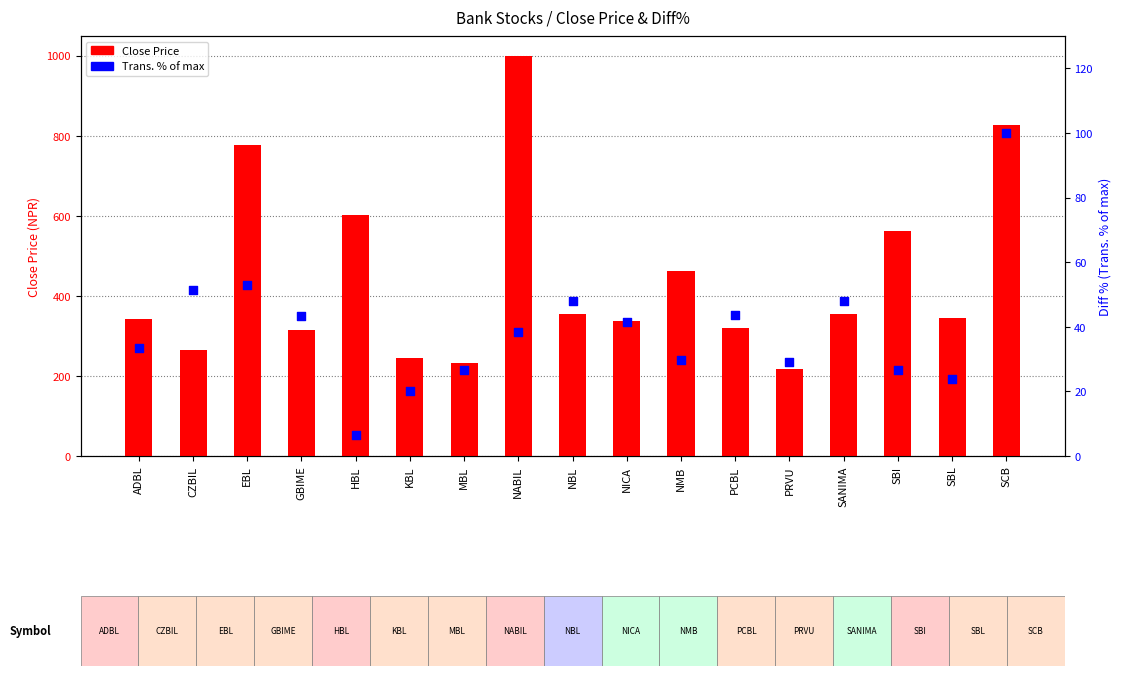

Which series contains the highest Y value?

Close Price